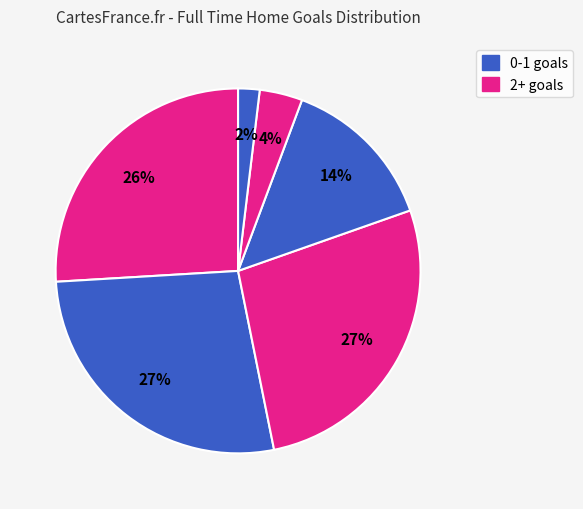

Rank the categories by value from lowest to highest.

5, 4, 3, 2, 0, 1